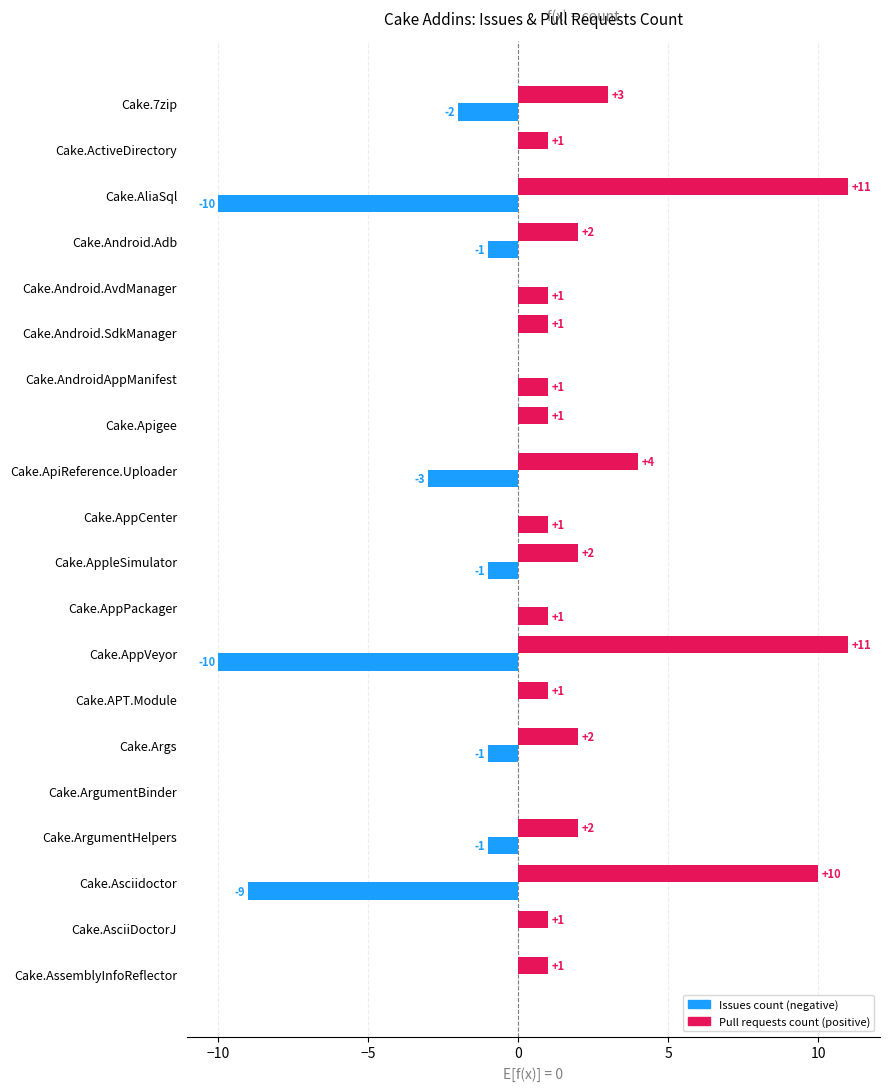

The value of Pull requests count at Cake.AndroidAppManifest is 0. True or false?

True